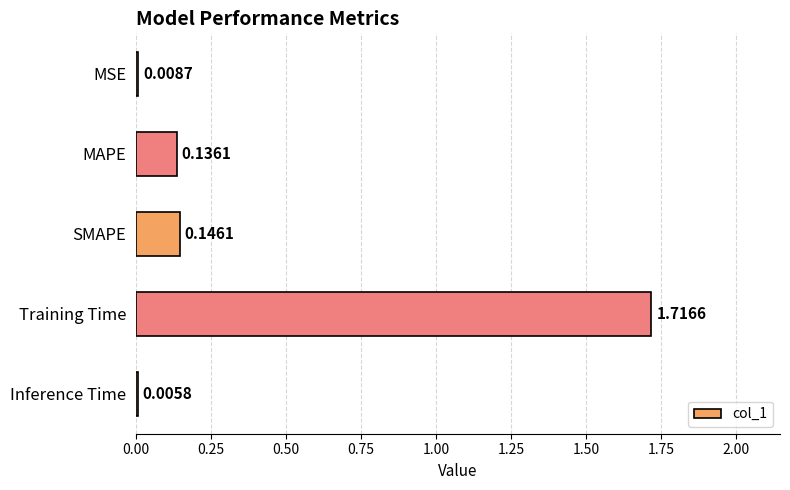

Which has a higher value, MSE or MAPE?

MAPE